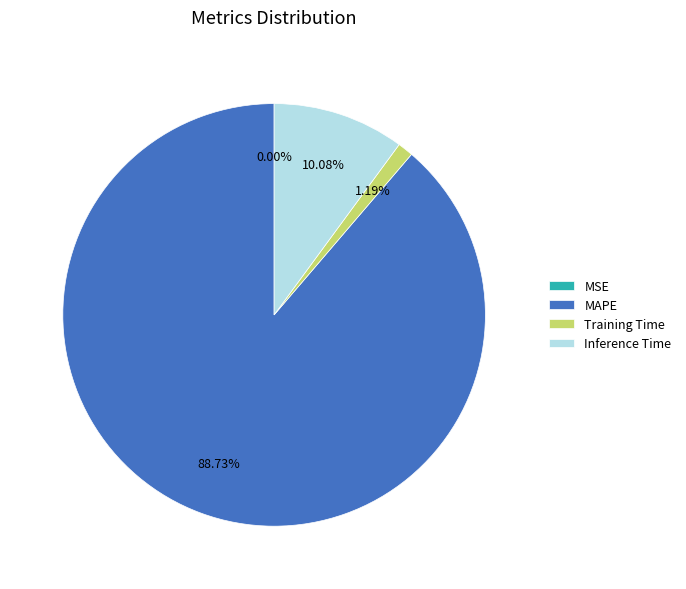

Between MAPE and Inference Time, which is larger?

MAPE